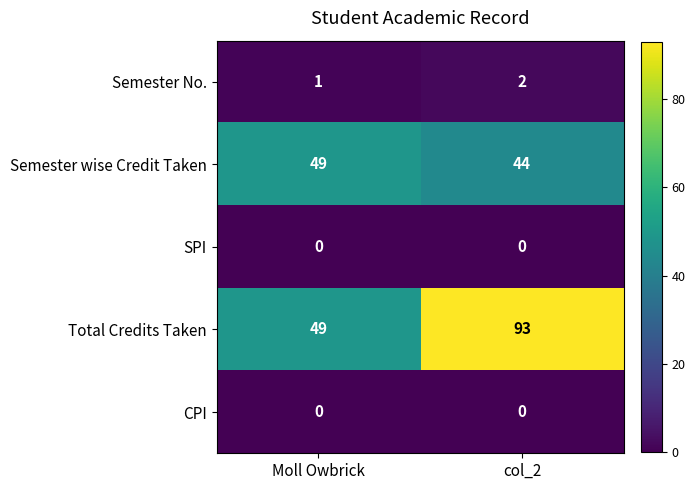

Rank the categories by Semester No. value from highest to lowest.

col_2, Moll Owbrick